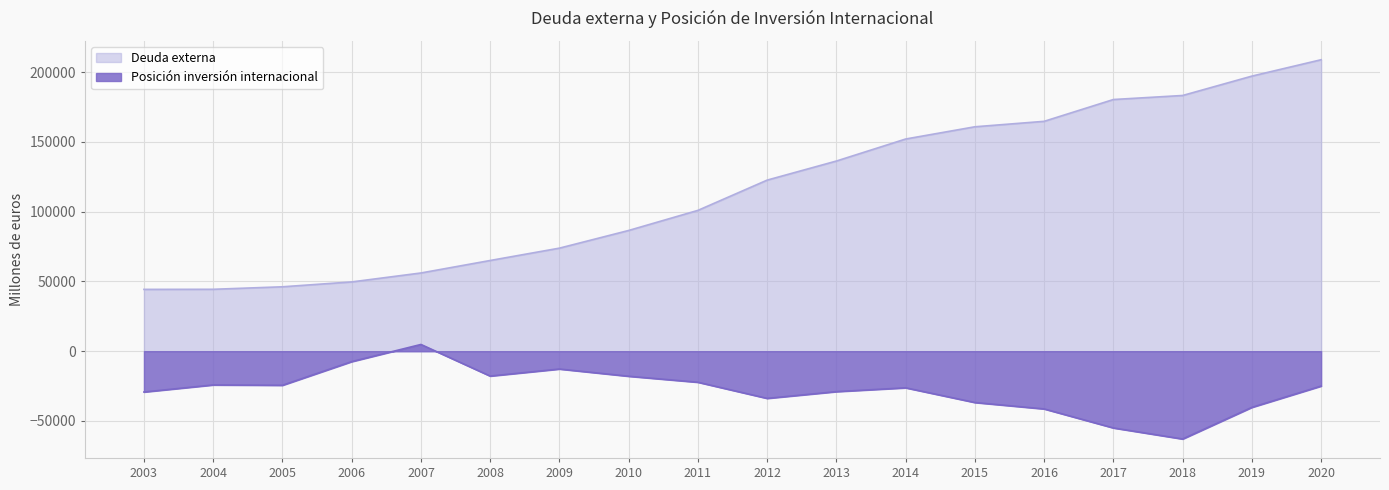

What is the smallest value displayed?

-62946.0